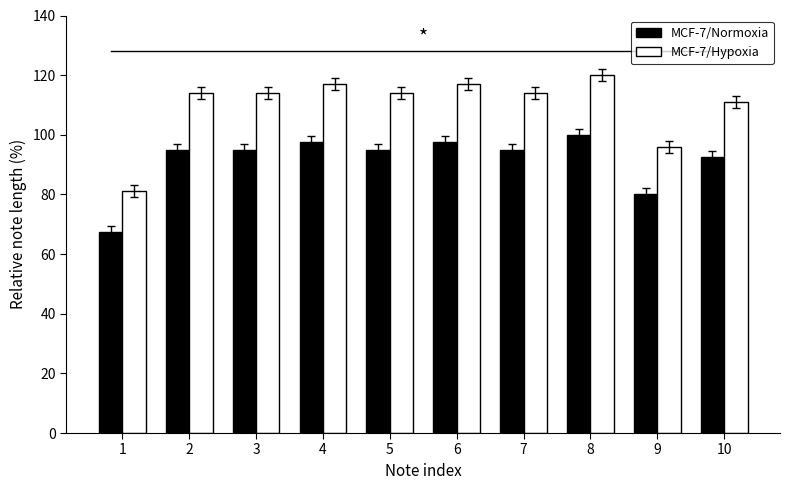

Rank the series at 10 from highest to lowest value.

MCF-7/Hypoxia, MCF-7/Normoxia